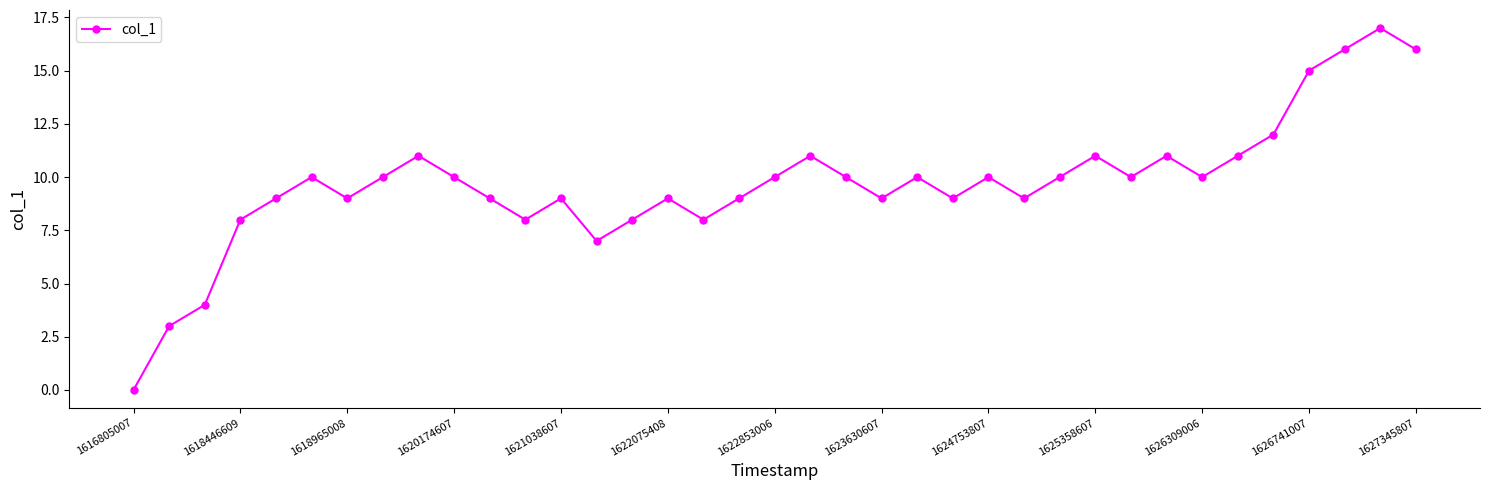

True or false: there are more than 2 points higher than both neighbors.

True